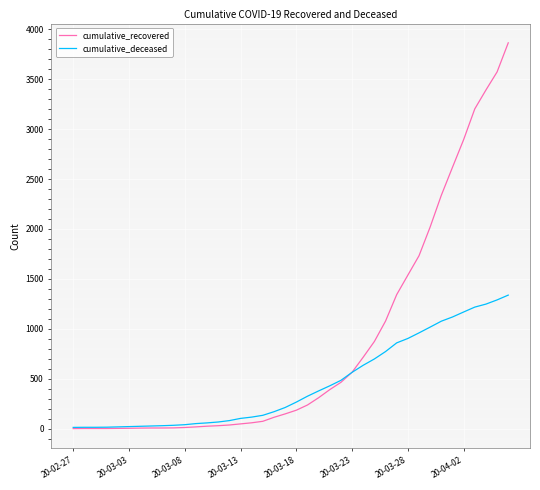

What are all the series names shown in the legend?

cumulative_recovered, cumulative_deceased